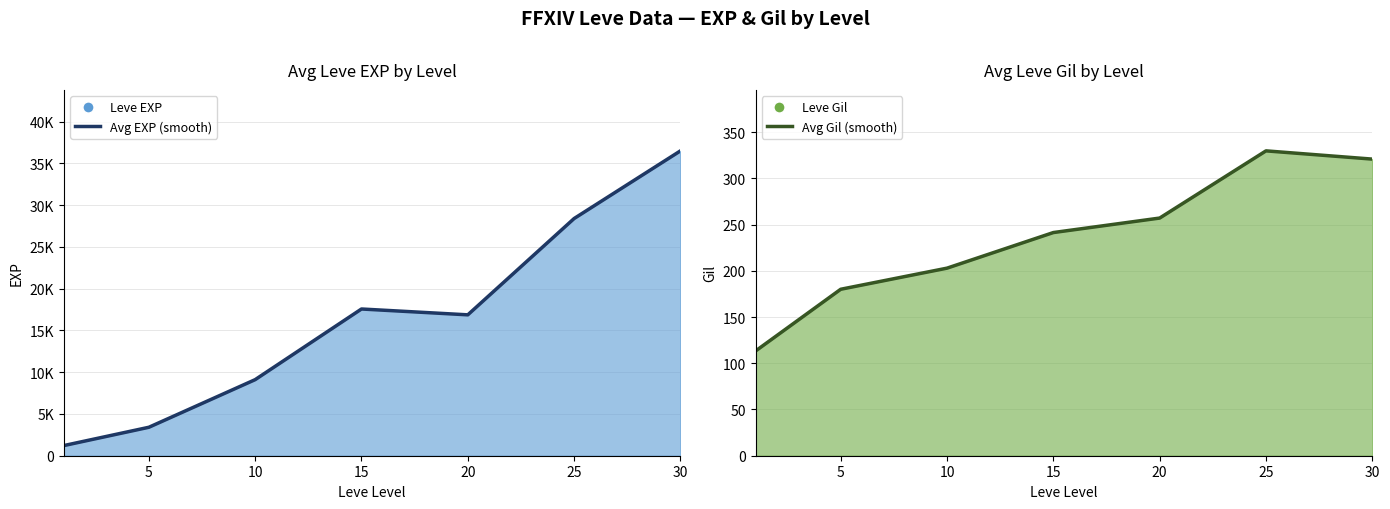

Reading right to left, list all the values displayed in this chart.

Avg EXP (smooth): 36492.5	28393.3	16865.0	17563.3	9106.7	3405.0	1213.3
Avg Gil (smooth): 320.8	329.7	257.0	241.3	202.8	180.0	113.3